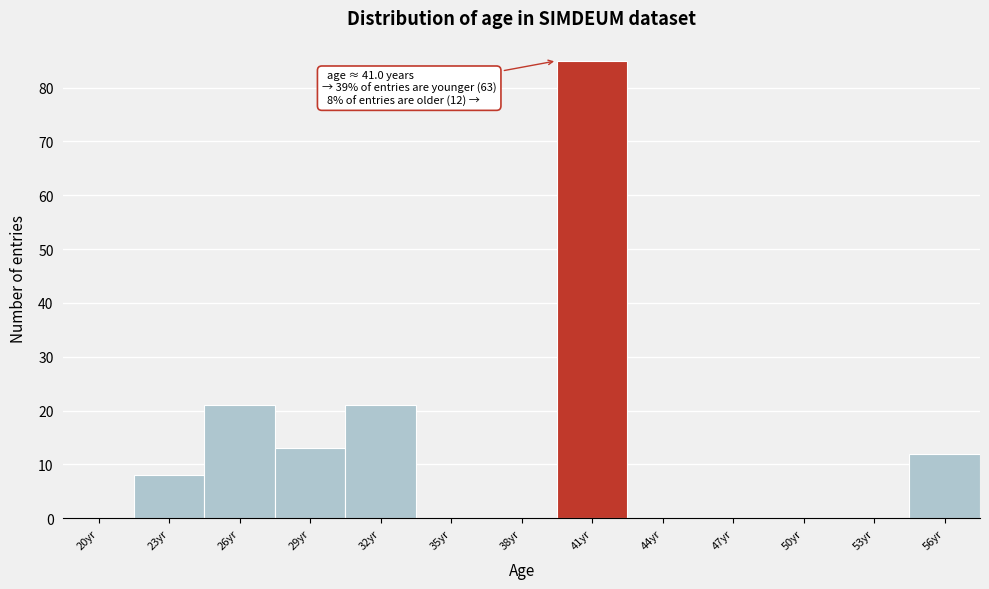

Reading right to left, extract all data points from this chart.

56yr=12	53yr=0	50yr=0	47yr=0	44yr=0	41yr=85	38yr=0	35yr=0	32yr=21	29yr=13	26yr=21	23yr=8	20yr=0